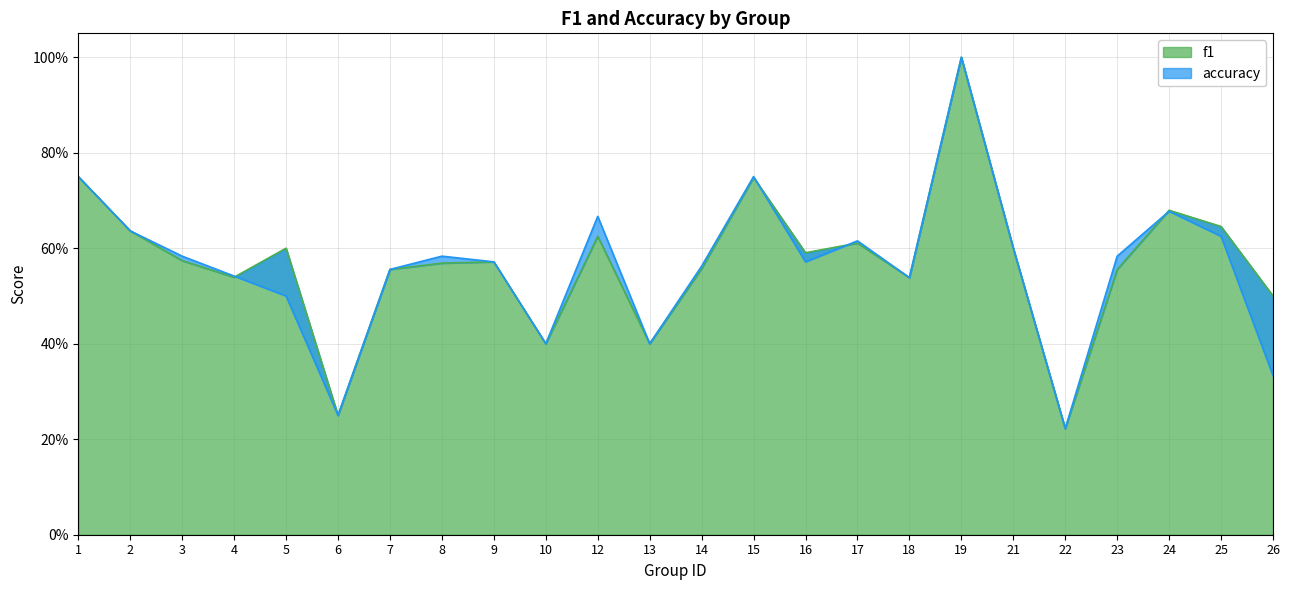

In f1, how many points are lower than both neighbors (excluding endpoints)?

7